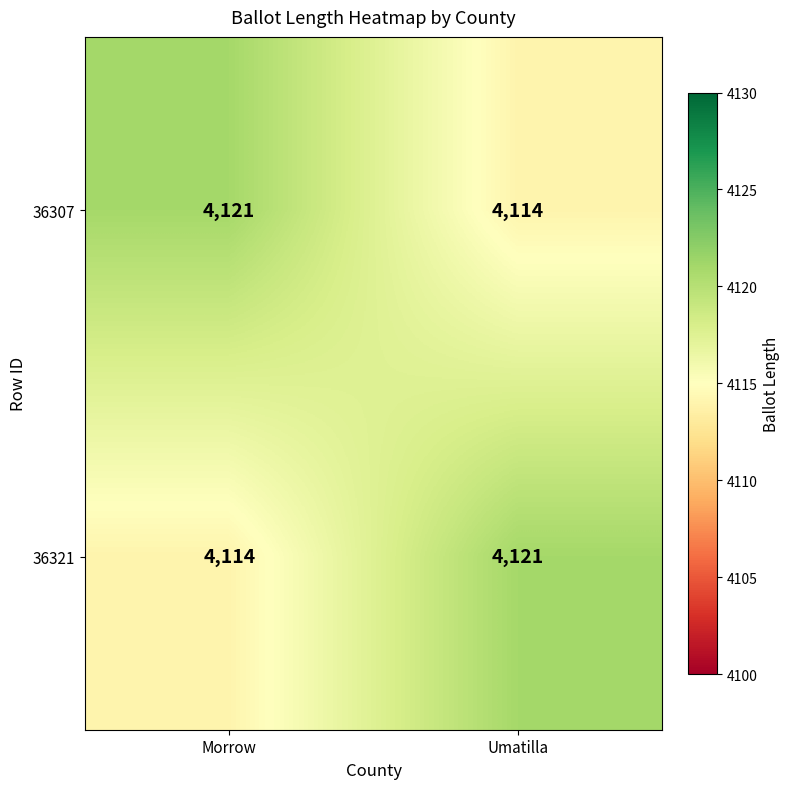

Read the 36307 value at Morrow.

4121